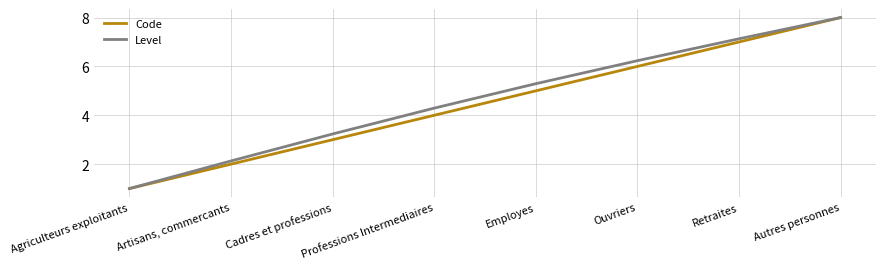

Which category has the lowest value across all series?

Agriculteurs exploitants